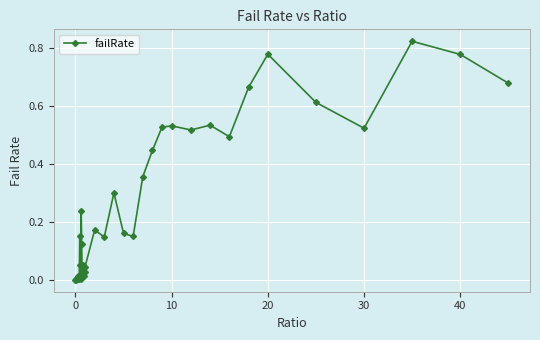

True or false: the data has more than 0 interior local peaks.

True